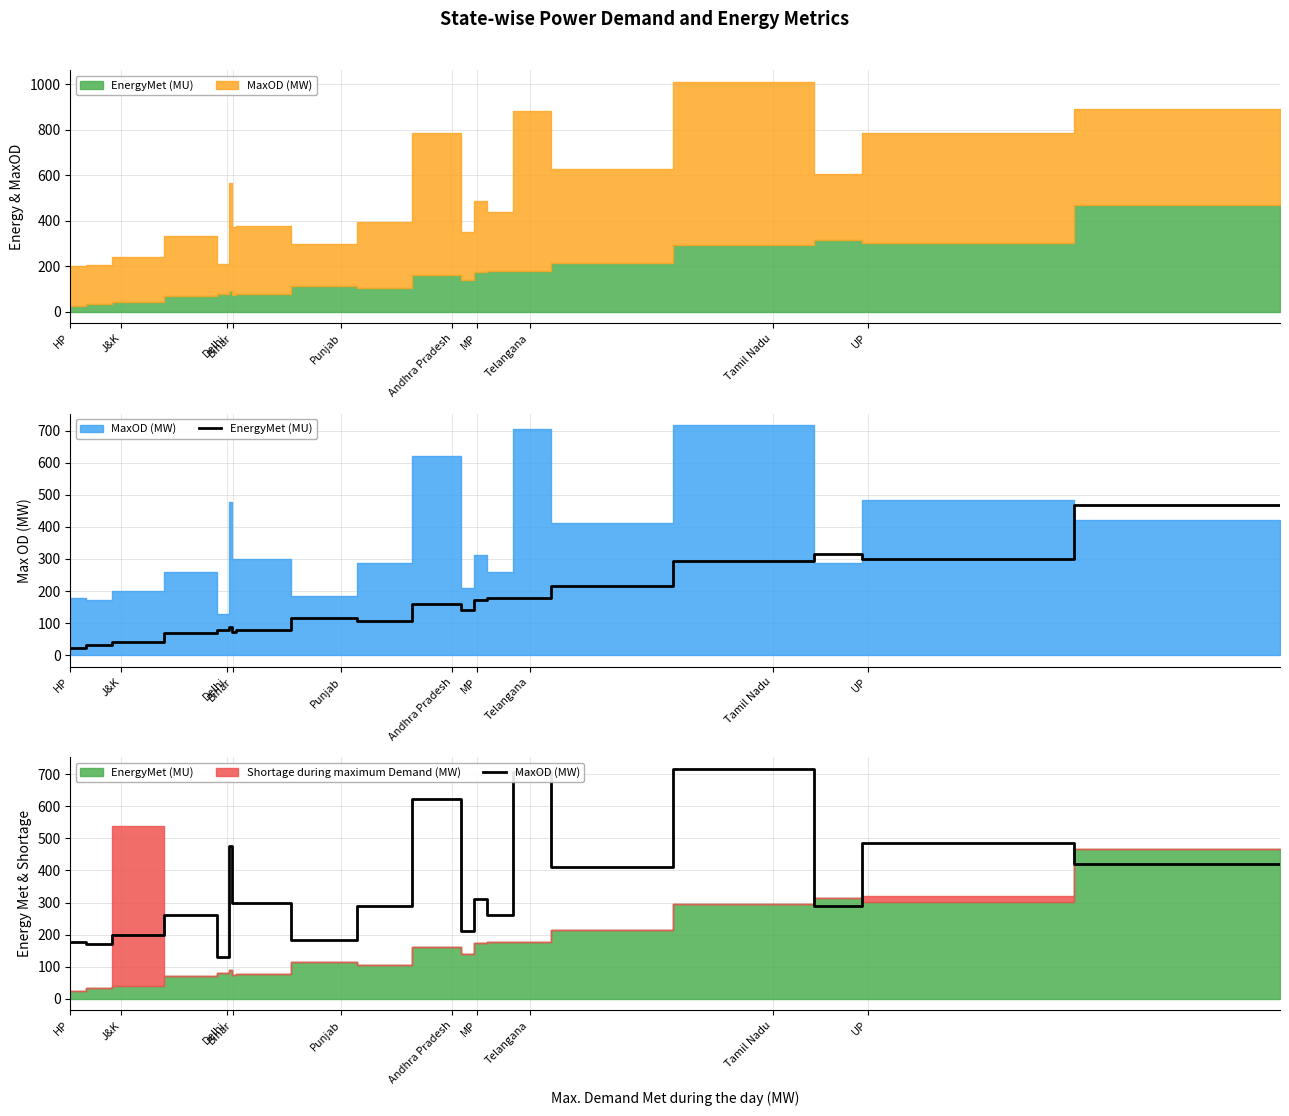

How many categories are shown in the chart?

20